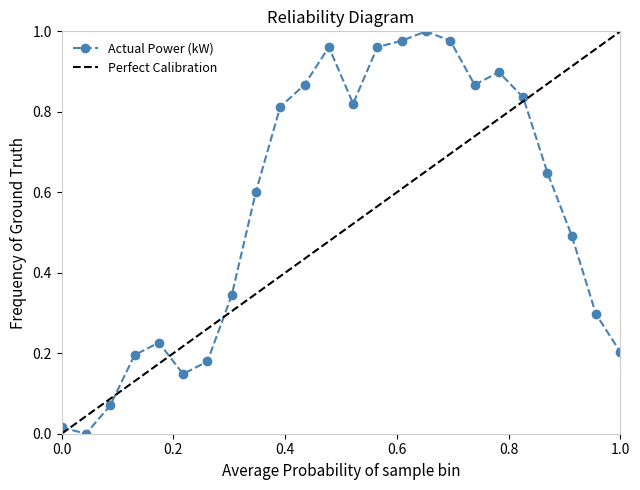

Reading left to right, extract all data points from this chart.

0.0	0.0	0.1	0.2	0.2	0.1	0.2	0.3	0.6	0.8	0.9	1.0	0.8	1.0	1.0	1.0	1.0	0.9	0.9	0.8	0.6	0.5	0.3	0.2